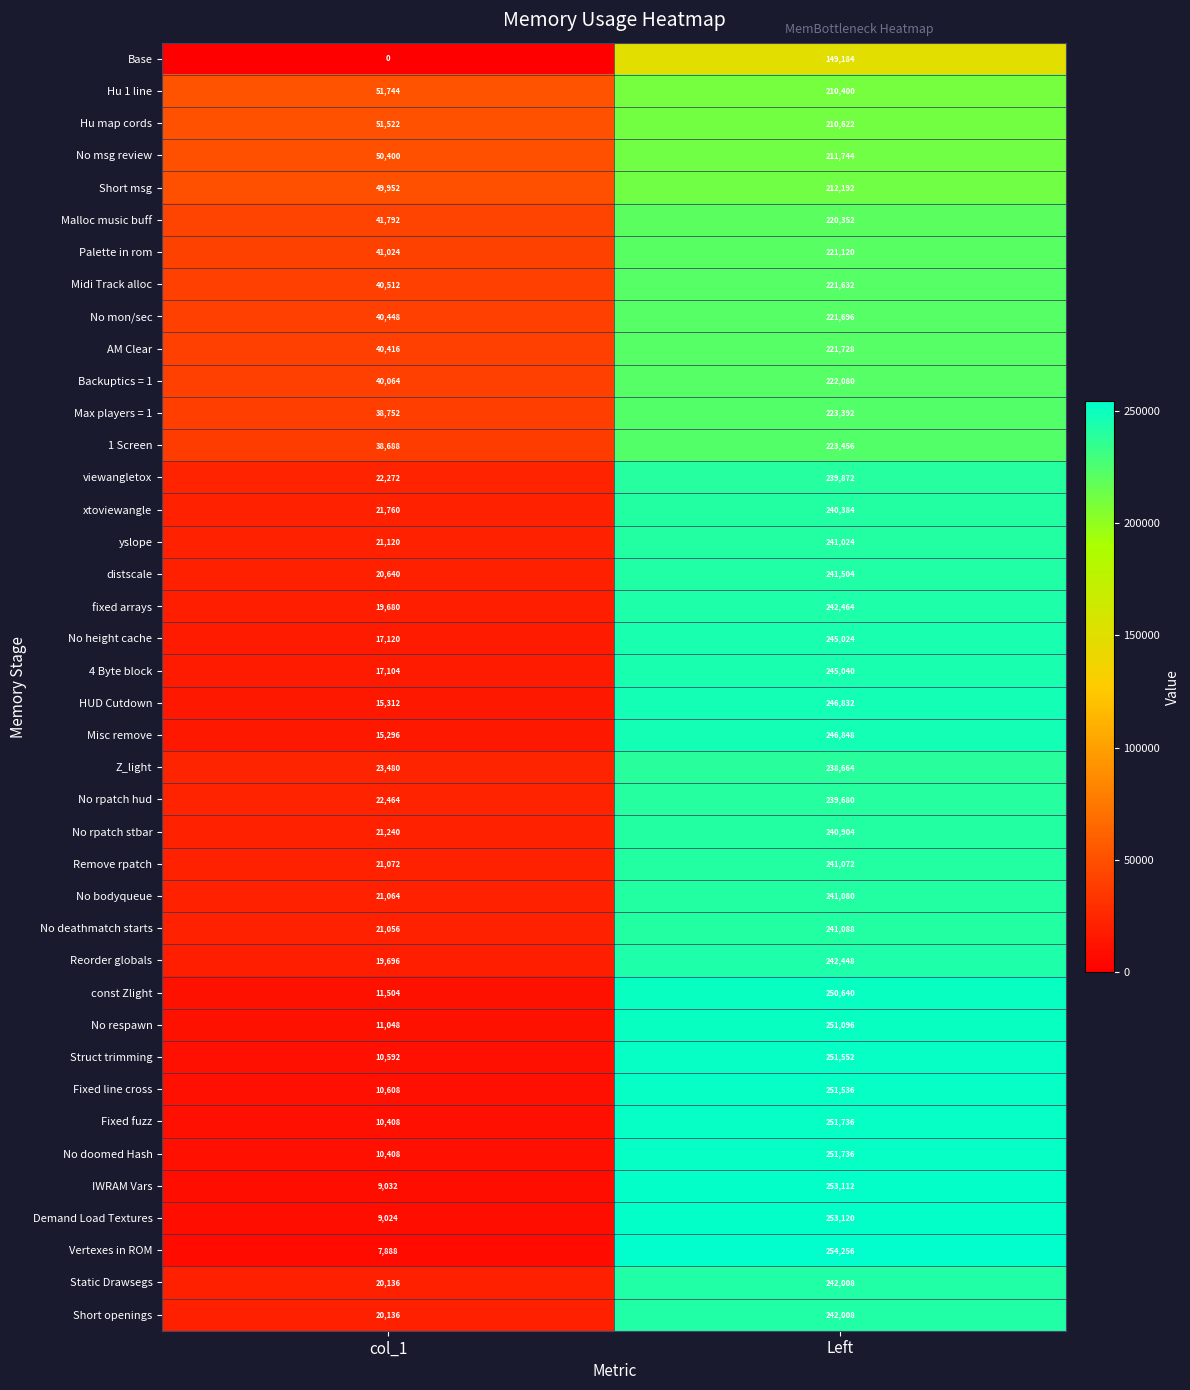

What is the average value of the Backuptics = 1 series?

131072